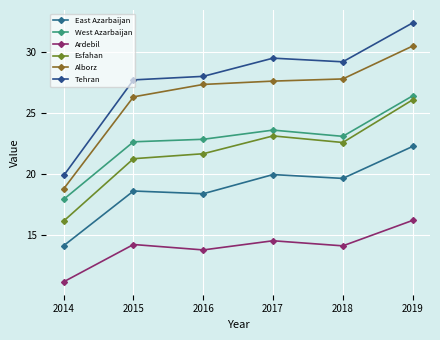

In Ardebil, how many points are higher than both neighbors (excluding endpoints)?

2